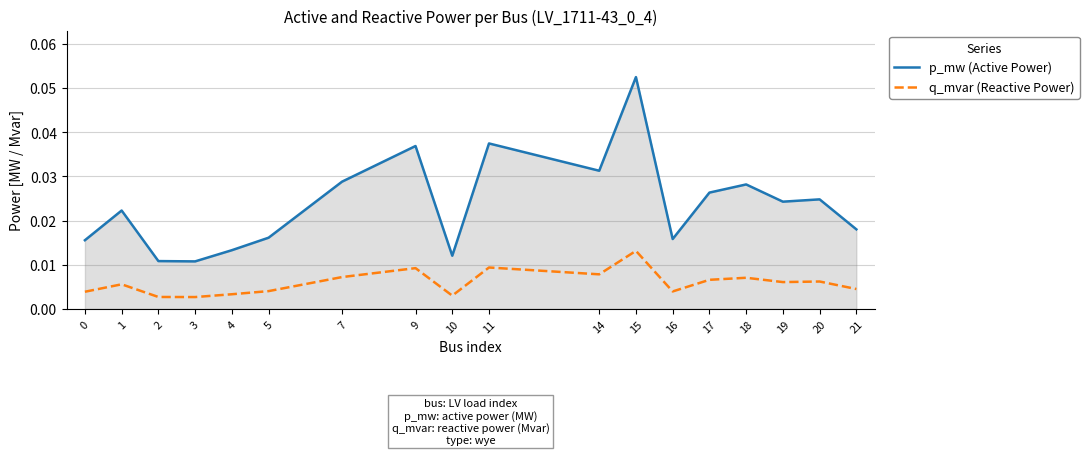

At which category does the chart reach its peak across all series?

15